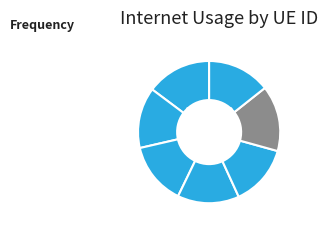

How many segments does this pie chart have?

7